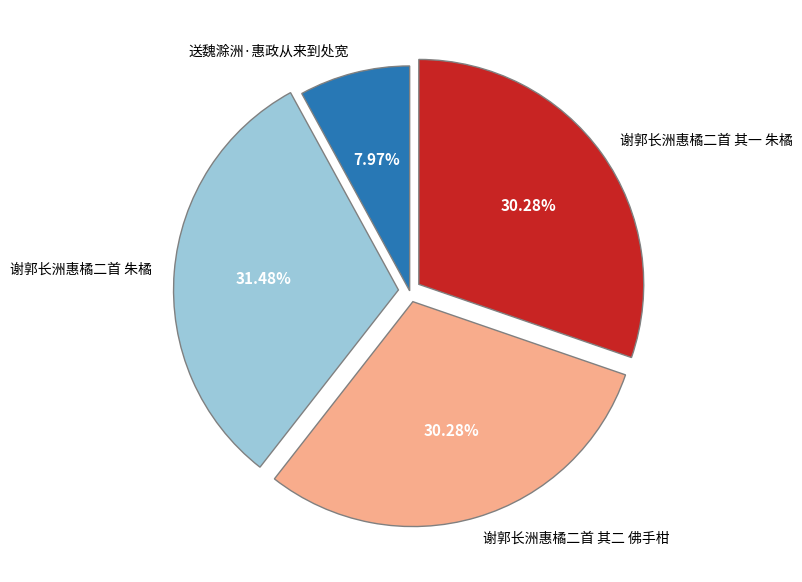

To the nearest percent, what is the combined percentage of 谢郭长洲惠橘二首 朱橘 and 送魏滁洲·惠政从来到处宽?

39%